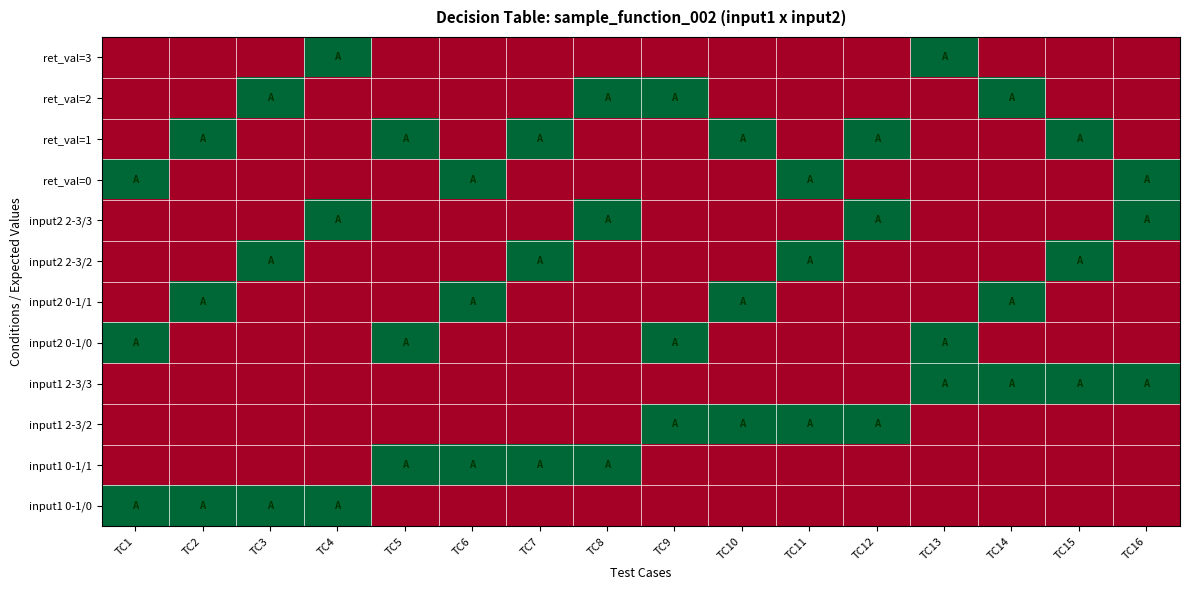

At which category is the sum across all series the highest?

TC1